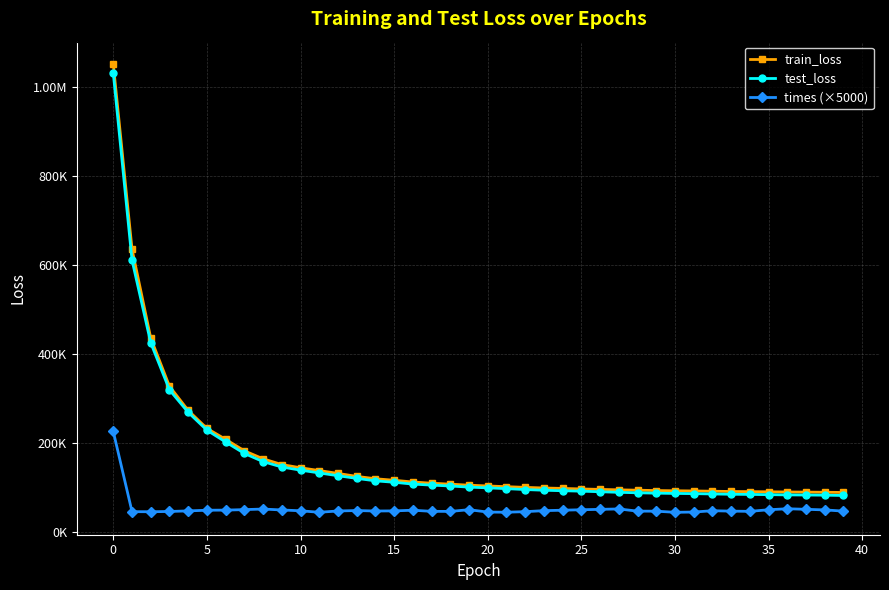

True or false: train_loss and test_loss cross at least once.

False